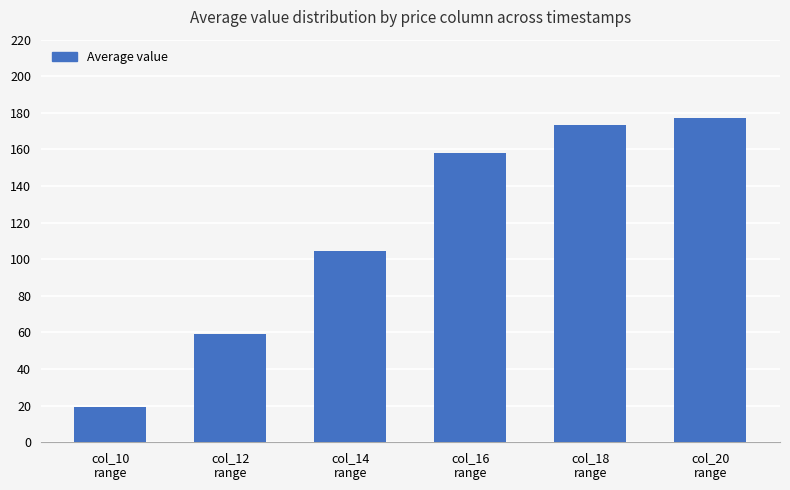

List the labels in order of value, largest first.

col_20
range, col_18
range, col_16
range, col_14
range, col_12
range, col_10
range